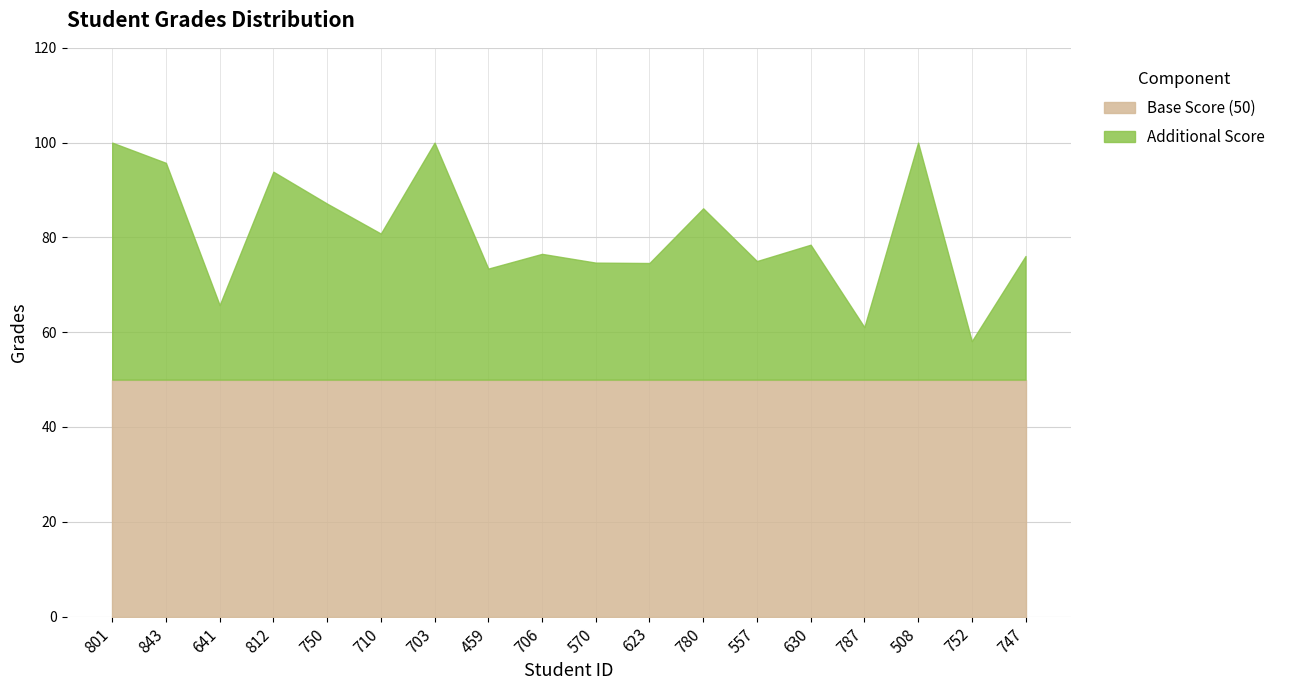

List the labels in order of value, smallest first.

752, 787, 641, 459, 623, 570, 557, 747, 706, 630, 710, 780, 750, 812, 843, 801, 703, 508